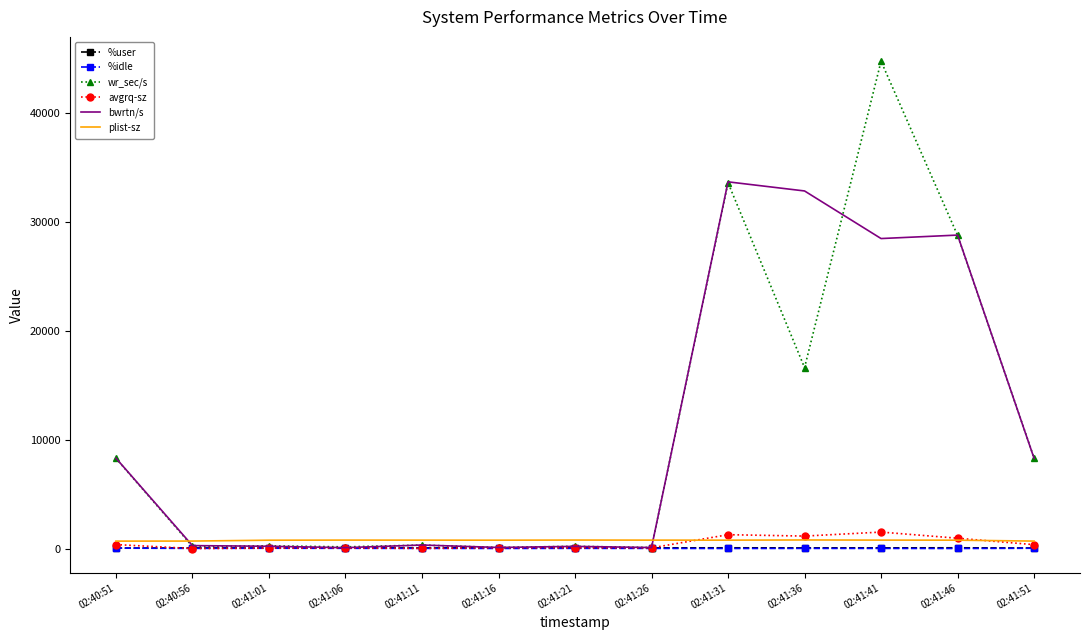

Which series has the largest range (max minus min)?

wr_sec/s